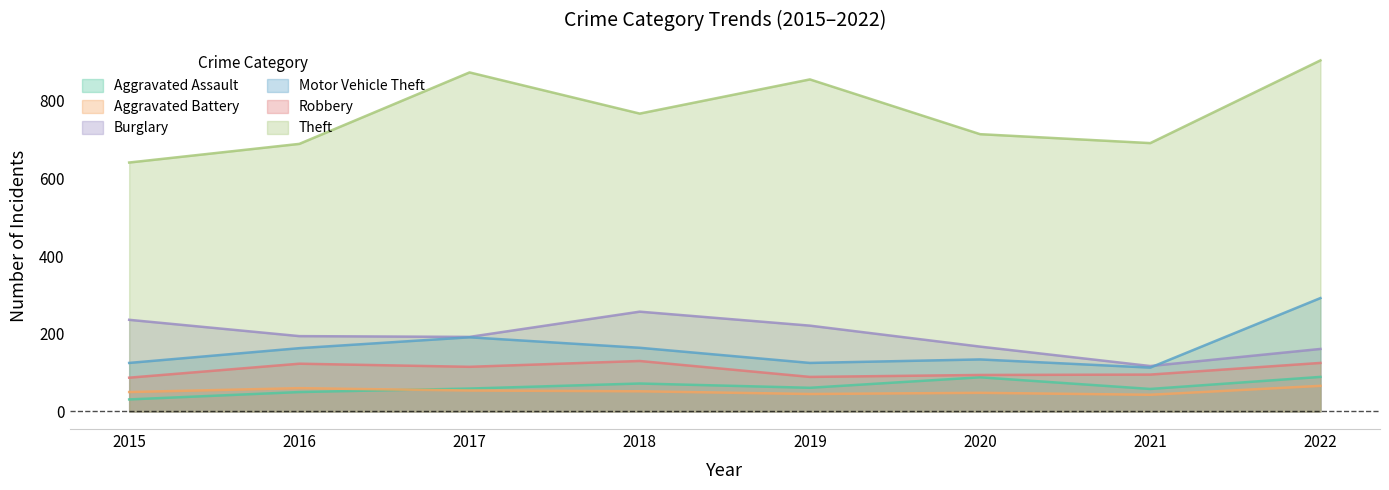

List the series in order of their peak value, highest first.

Theft, Motor Vehicle Theft, Burglary, Robbery, Aggravated Assault, Aggravated Battery